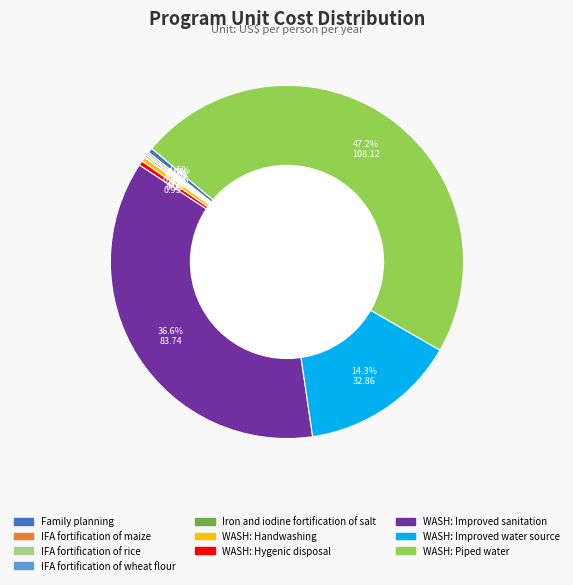

Does WASH: Improved sanitation account for over 50% of the chart?

No